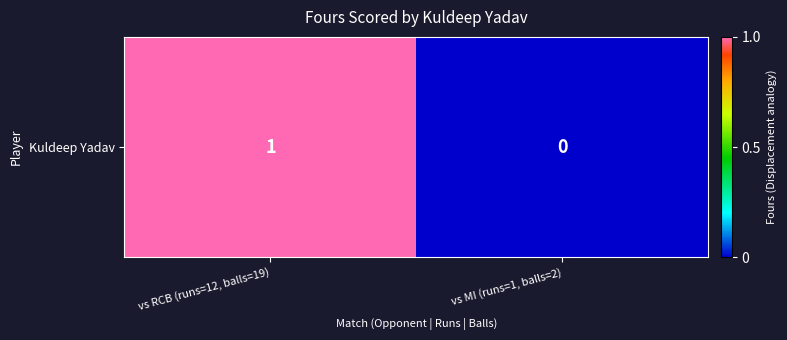

Which label corresponds to the largest value in the chart?

vs RCB (runs=12, balls=19)